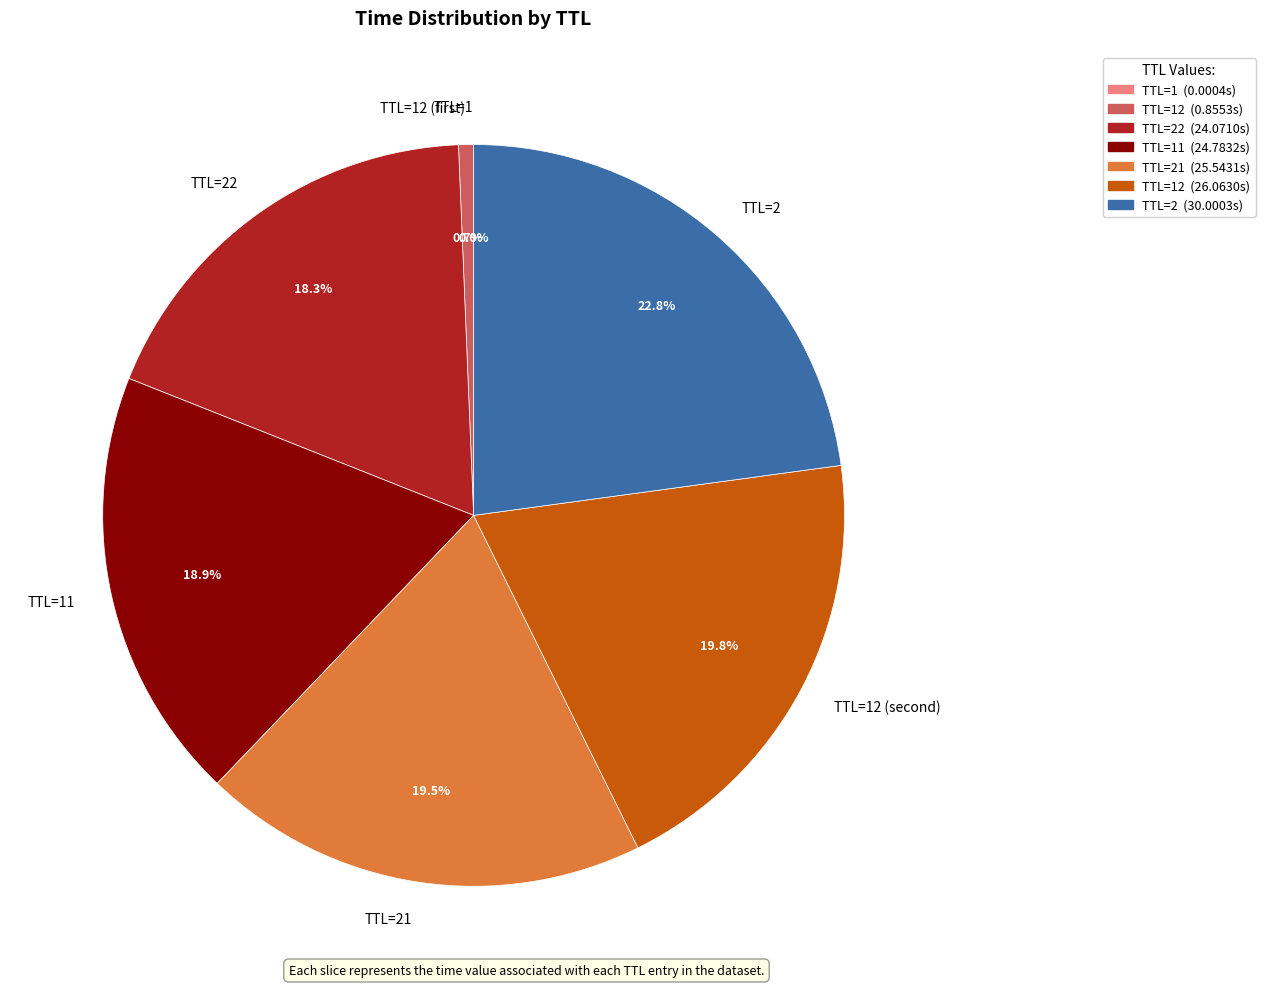

Is there a majority slice in this chart?

No